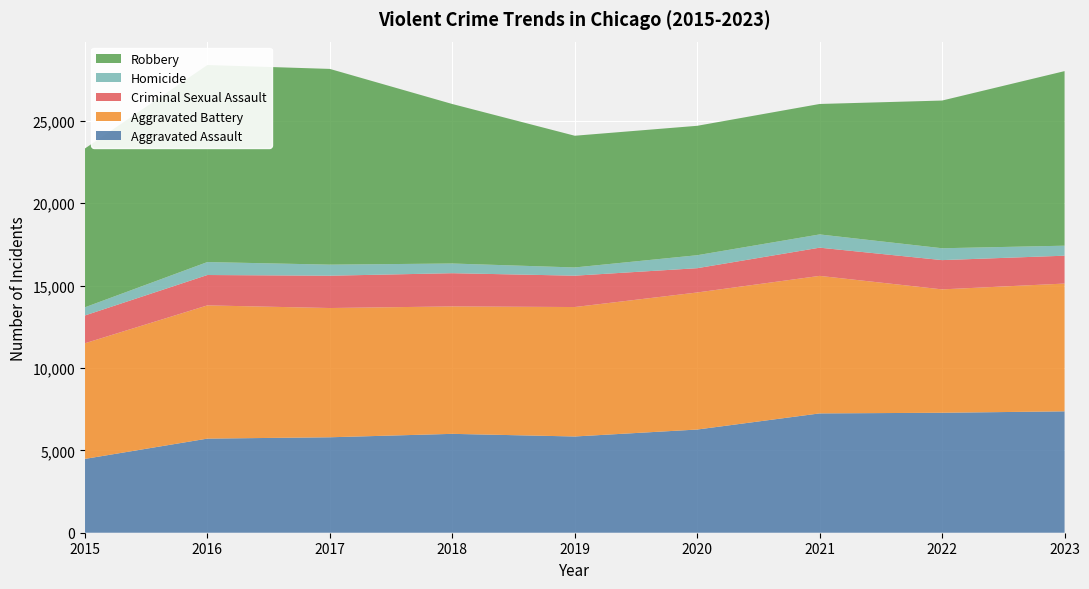

Reading right to left, transcribe all the data shown in this chart.

Aggravated Assault: 2023=7367	2022=7281	2021=7242	2020=6263	2019=5841	2018=6001	2017=5793	2016=5712	2015=4480
Aggravated Battery: 2023=7756	2022=7489	2021=8347	2020=8319	2019=7857	2018=7735	2017=7845	2016=8086	2015=7019
Criminal Sexual Assault: 2023=1691	2022=1776	2021=1712	2020=1474	2019=1903	2018=2016	2017=1961	2016=1844	2015=1687
Homicide: 2023=607	2022=720	2021=804	2020=787	2019=499	2018=588	2017=672	2016=786	2015=496
Robbery: 2023=10596	2022=8965	2021=7918	2020=7855	2019=7995	2018=9681	2017=11880	2016=11960	2015=9638